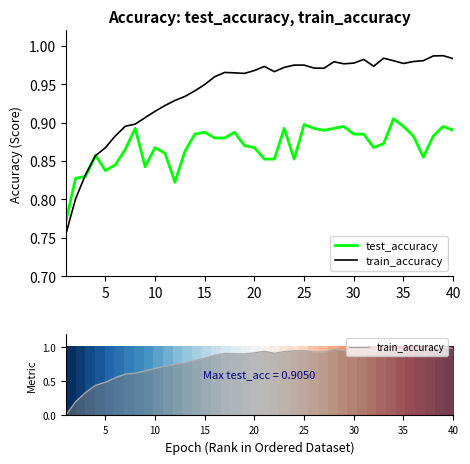

How many data points does each series have?

40